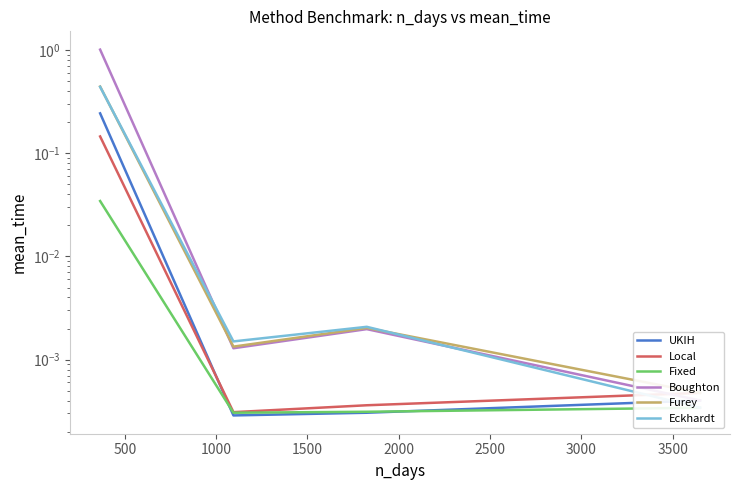

True or false: Local has more than 2 points higher than both neighbors.

False